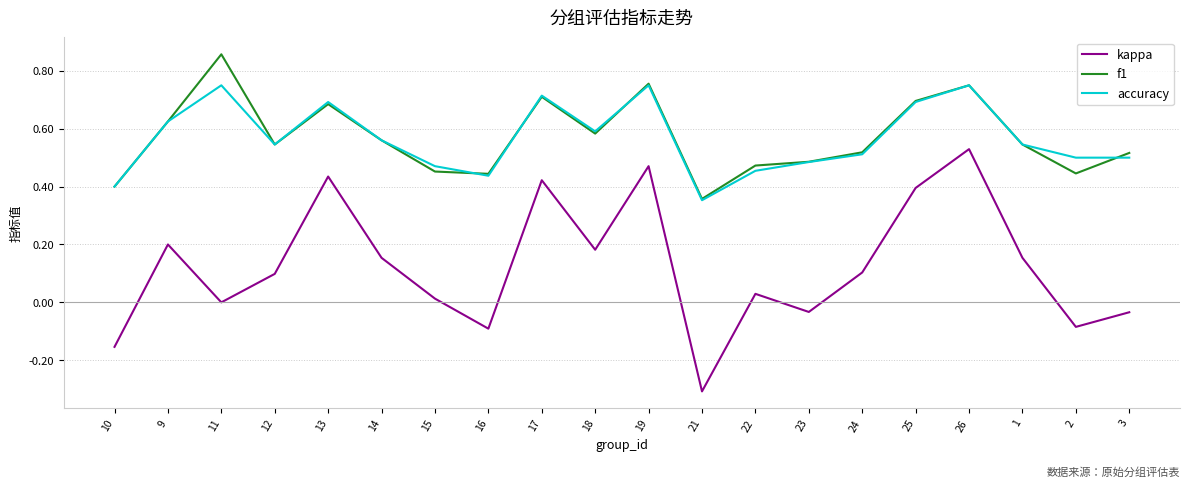

At 11, list the series in order from largest to smallest.

f1, accuracy, kappa